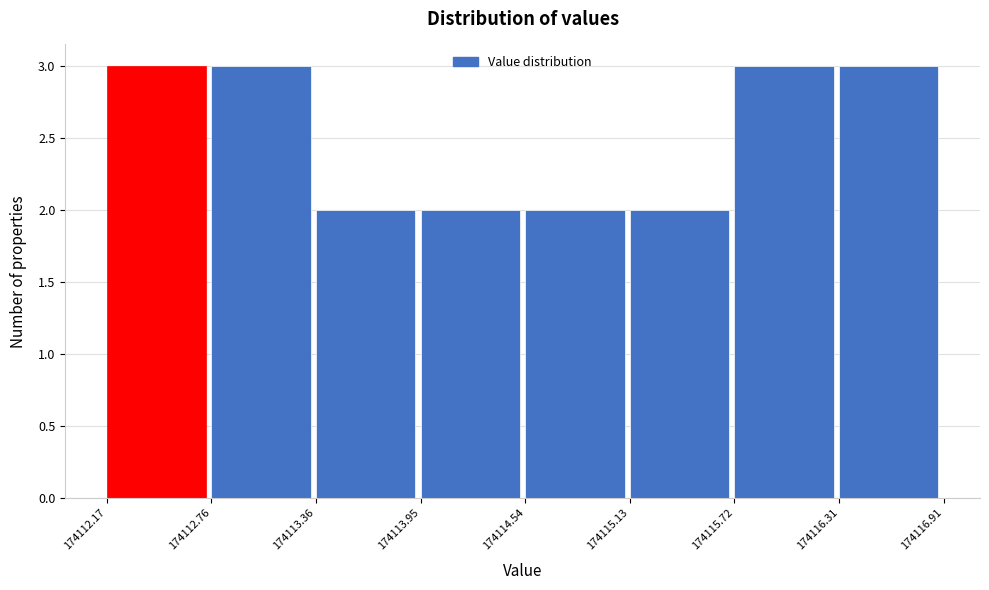

What is the height of the bar covering 174115.72 to 174116.31 on the x-axis? The values are not printed on the chart, so give them approximately, as read against the axis.

3